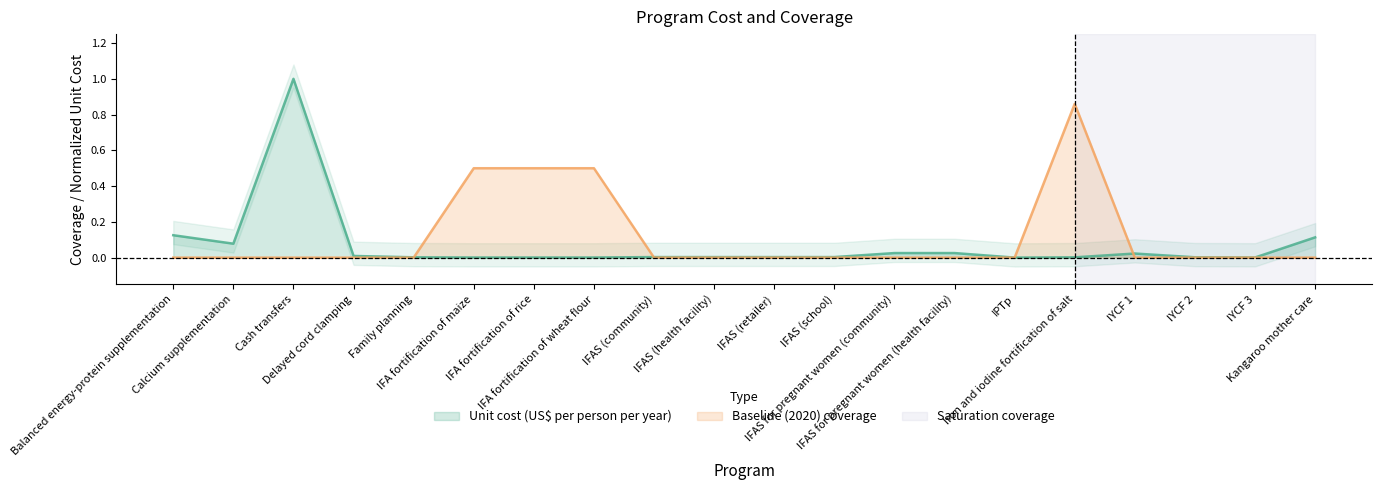

What is the label of the 7th point from the right?

IFAS for pregnant women (health facility)